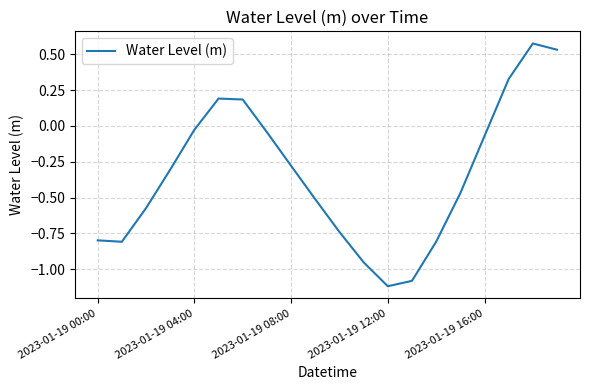

What is the difference between the maximum and minimum values?

1.7